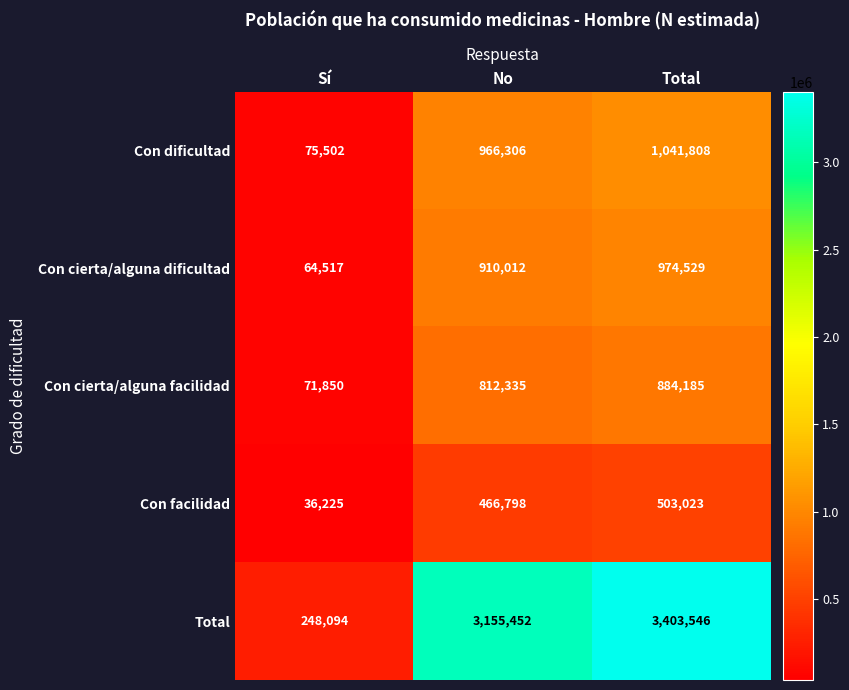

Rank the series by their maximum value, from lowest to highest.

Con facilidad, Con cierta/alguna facilidad, Con cierta/alguna dificultad, Con dificultad, Total